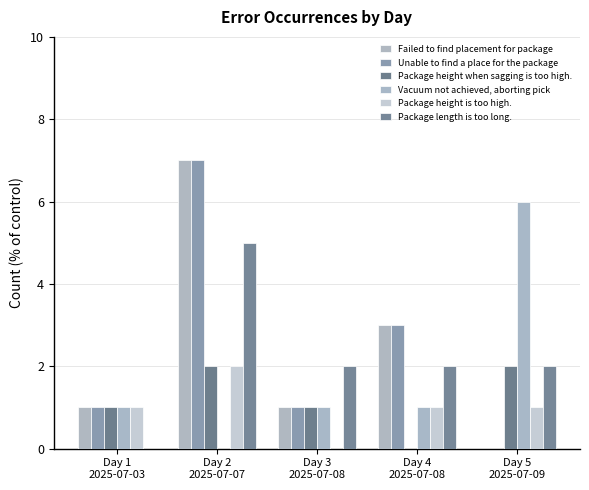

Which label corresponds to the largest value in the chart?

Day 2
2025-07-07